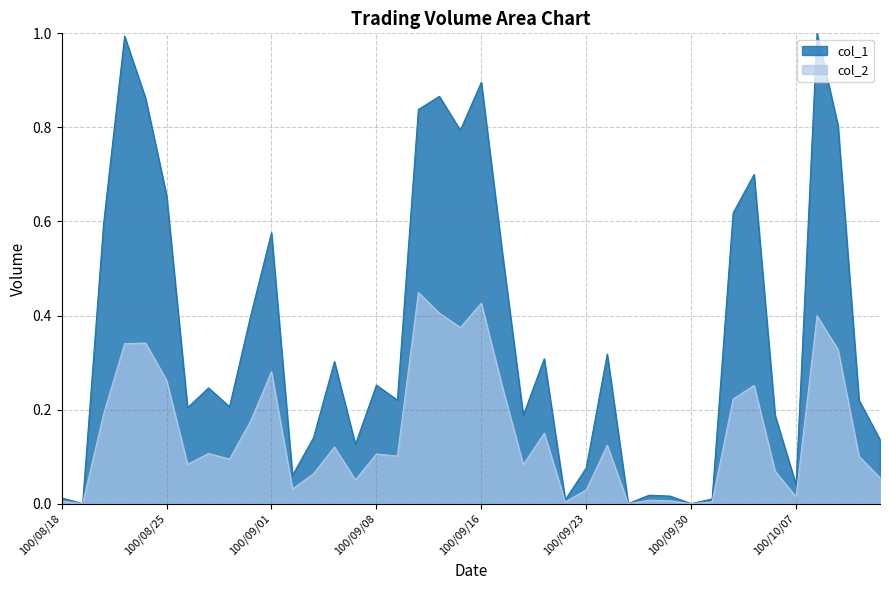

What is the value of the col_1 line point at the 14th from the left?

0.3